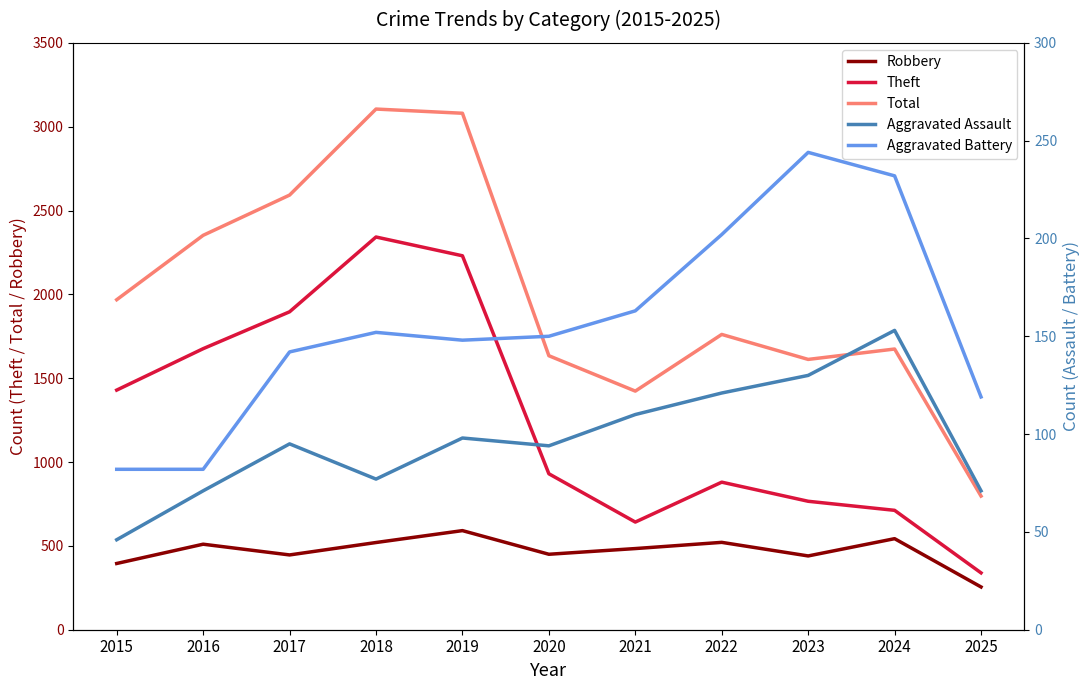

Reading right to left, transcribe all the data shown in this chart.

Robbery: 2025=255	2024=543	2023=440	2022=521	2021=484	2020=450	2019=591	2018=520	2017=446	2016=510	2015=395
Theft: 2025=339	2024=712	2023=766	2022=880	2021=642	2020=930	2019=2230	2018=2342	2017=1896	2016=1676	2015=1429
Total: 2025=797	2024=1674	2023=1612	2022=1761	2021=1423	2020=1634	2019=3080	2018=3105	2017=2592	2016=2352	2015=1968
Aggravated Assault: 2025=71	2024=153	2023=130	2022=121	2021=110	2020=94	2019=98	2018=77	2017=95	2016=71	2015=46
Aggravated Battery: 2025=119	2024=232	2023=244	2022=202	2021=163	2020=150	2019=148	2018=152	2017=142	2016=82	2015=82